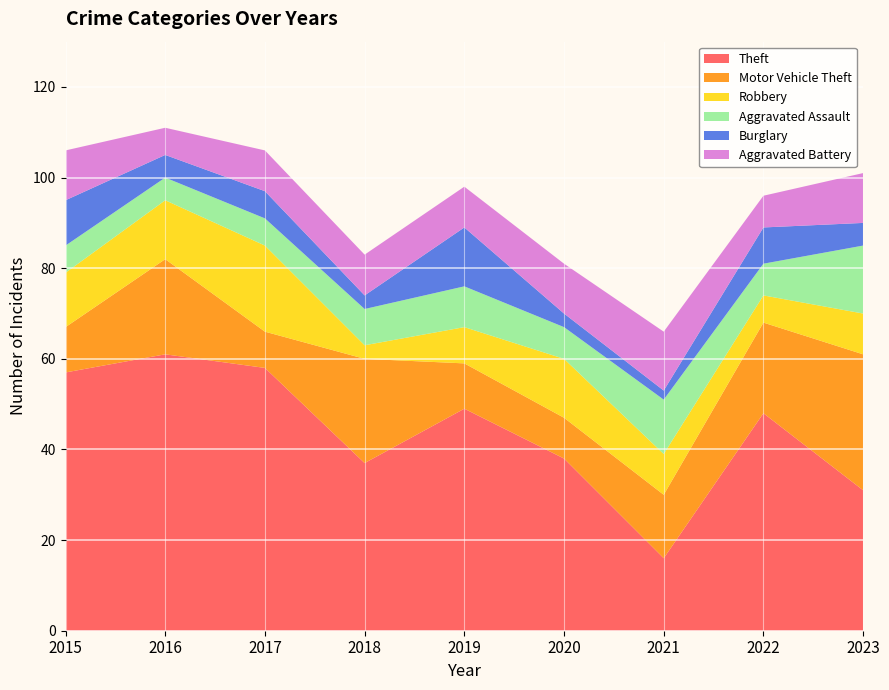

Reading left to right, transcribe all the data shown in this chart.

Theft: 2015=57	2016=61	2017=58	2018=37	2019=49	2020=38	2021=16	2022=48	2023=31
Motor Vehicle Theft: 2015=10	2016=21	2017=8	2018=23	2019=10	2020=9	2021=14	2022=20	2023=30
Robbery: 2015=12	2016=13	2017=19	2018=3	2019=8	2020=13	2021=9	2022=6	2023=9
Aggravated Assault: 2015=6	2016=5	2017=6	2018=8	2019=9	2020=7	2021=12	2022=7	2023=15
Burglary: 2015=10	2016=5	2017=6	2018=3	2019=13	2020=3	2021=2	2022=8	2023=5
Aggravated Battery: 2015=11	2016=6	2017=9	2018=9	2019=9	2020=11	2021=13	2022=7	2023=11